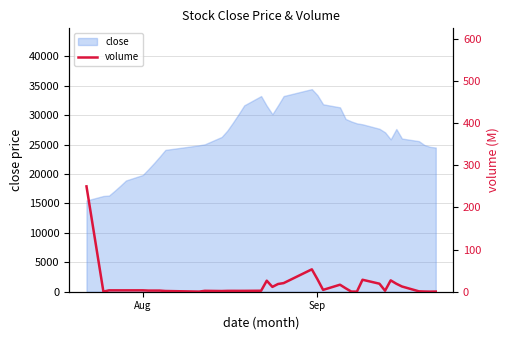

Does the chart display data point markers on the line(s)?

No